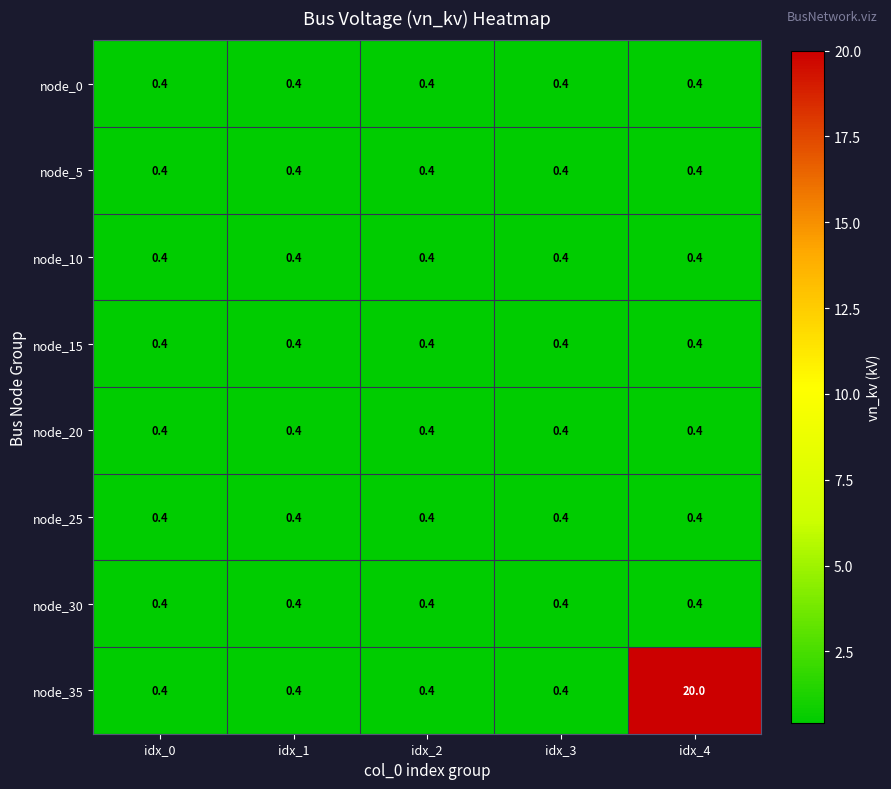

What is the highest value of the node_0 series?

0.4